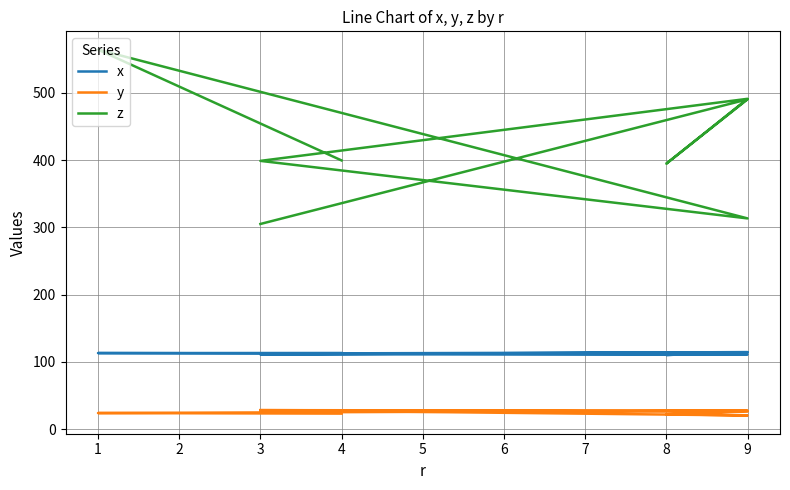

Rank the series by their average value, from lowest to highest.

y, x, z